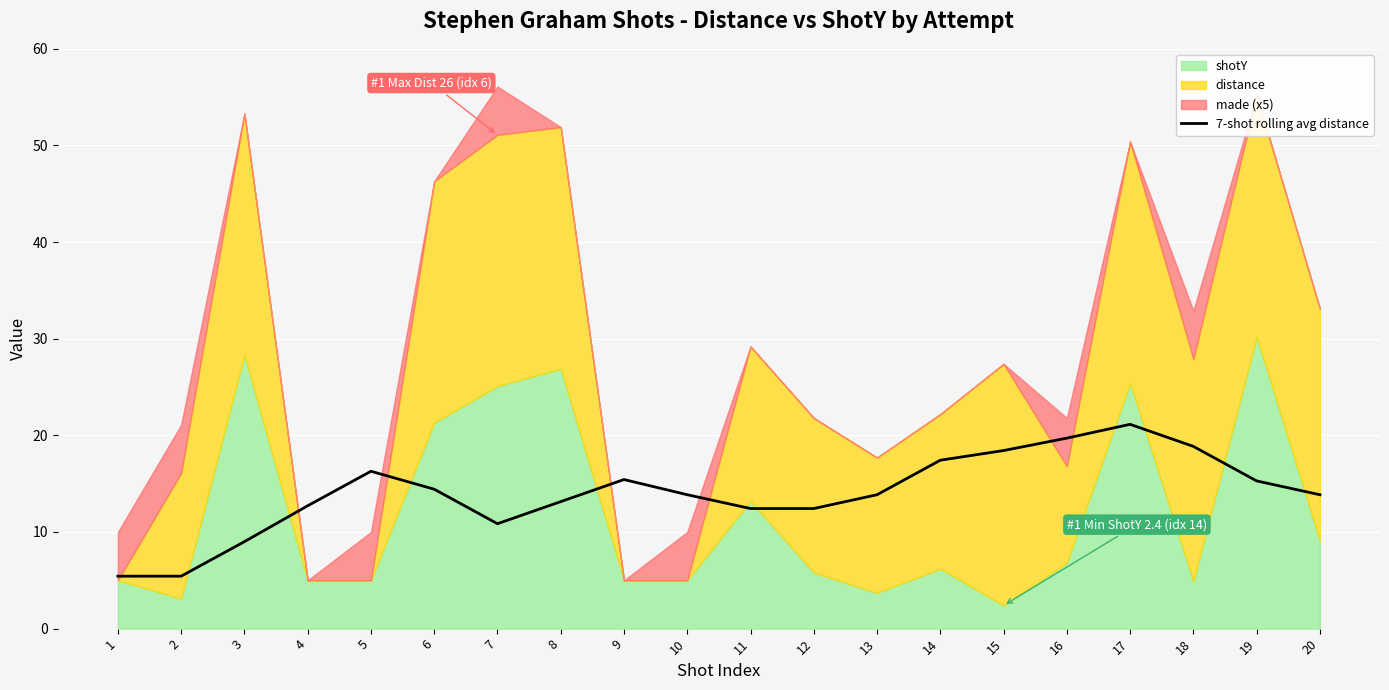

How many points are higher than both their immediate neighbors (excluding endpoints)?

3